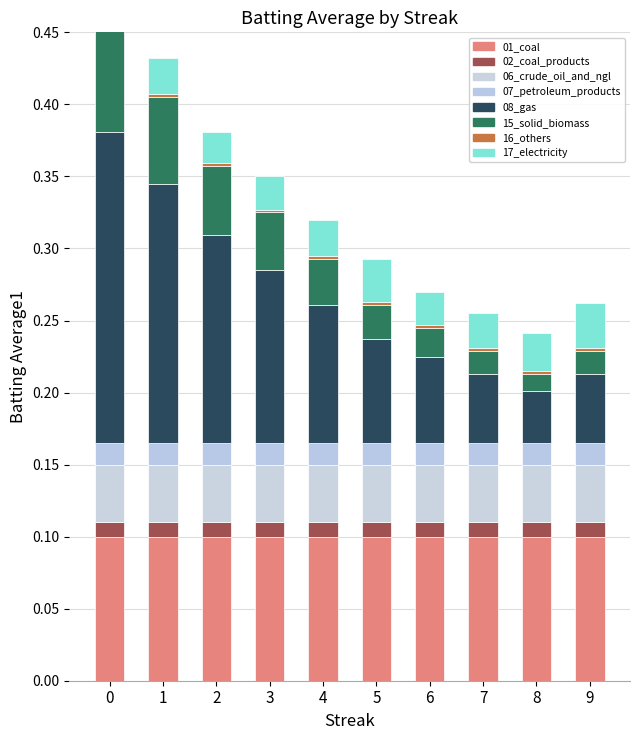

Are the bars grouped side by side (vs. stacked)?

No